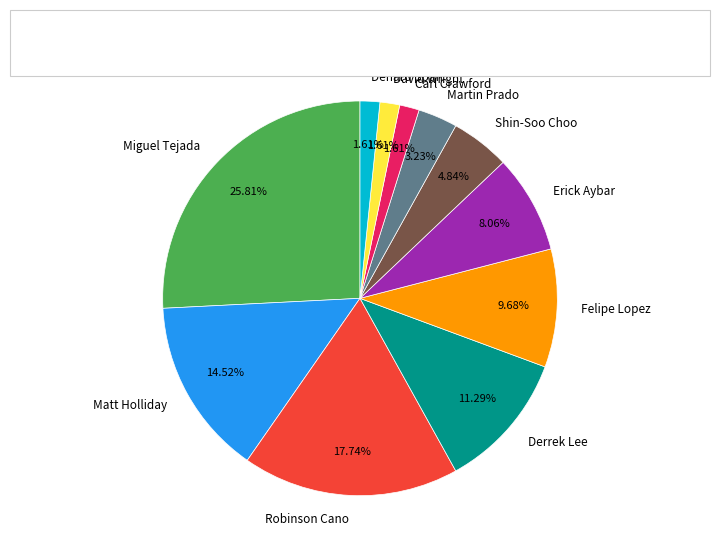

Is it true that Shin-Soo Choo is 5% of the pie?

True